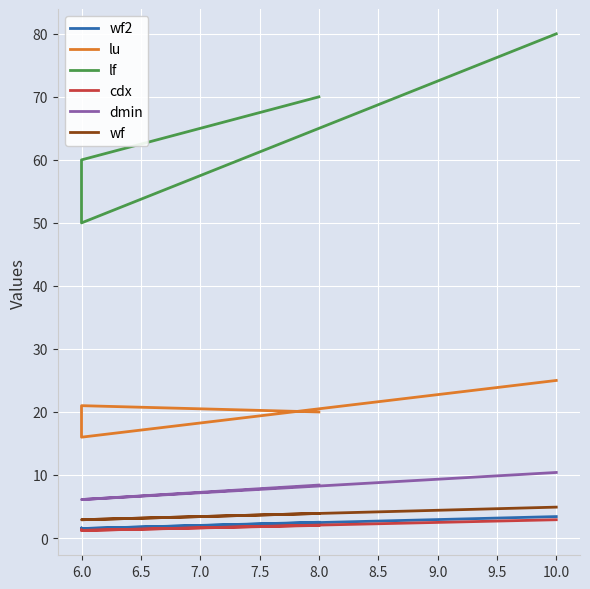

What is the label of the 3rd point from the left?

6.0